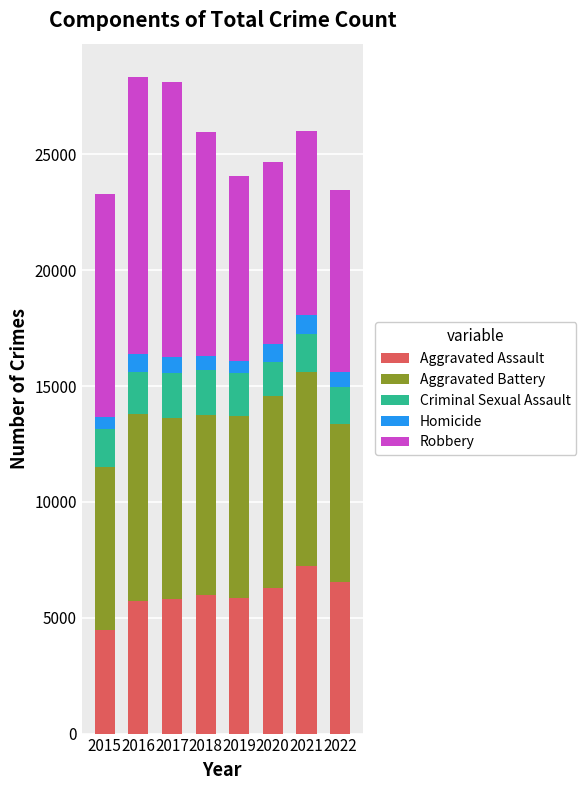

The Aggravated Assault series shows 8964 at 2019. True or false?

False